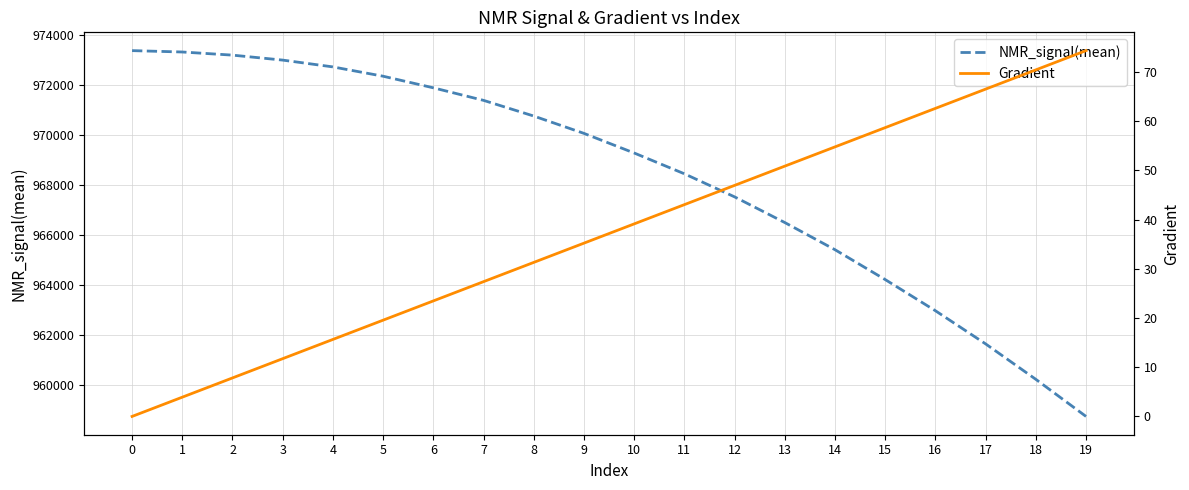

How many values in the NMR_signal(mean) series exceed 970059?

10